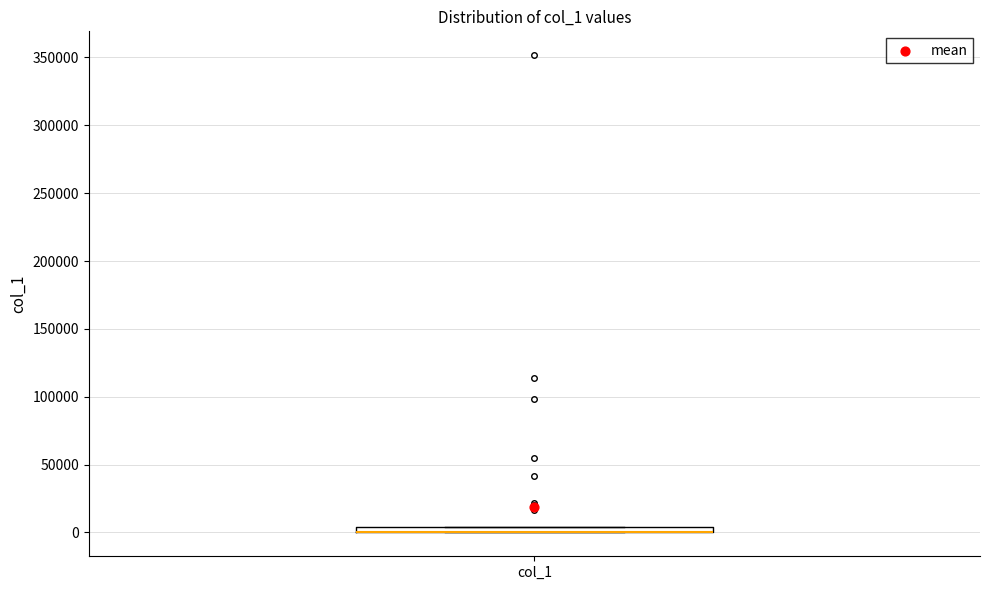

Where is the lower edge of the box for col_1 on the y-axis? The values are not printed on the chart, so give them approximately, as read against the axis.

0